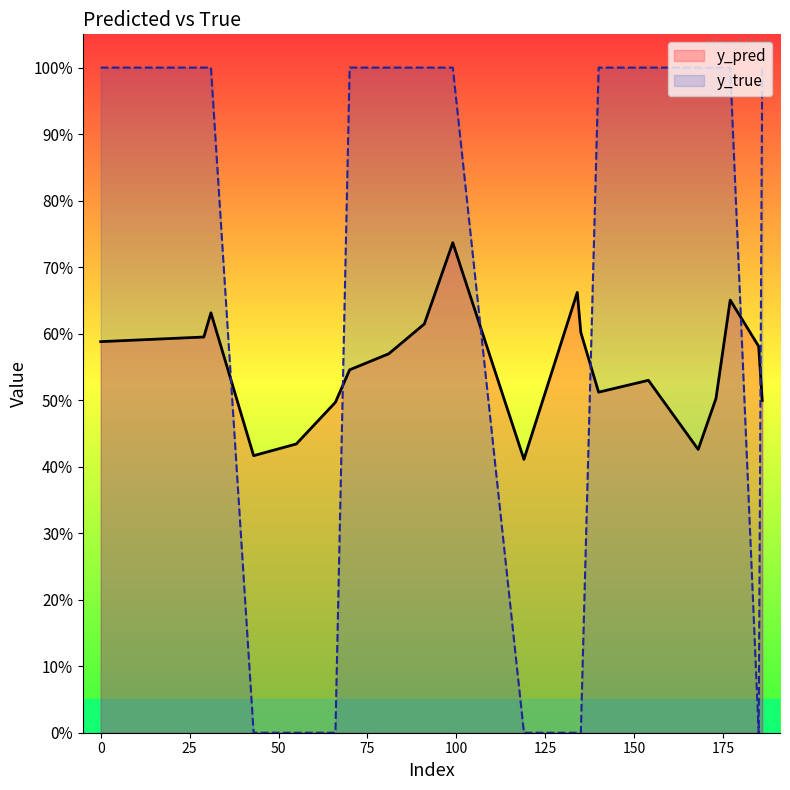

Does the chart display data point markers on the line(s)?

No